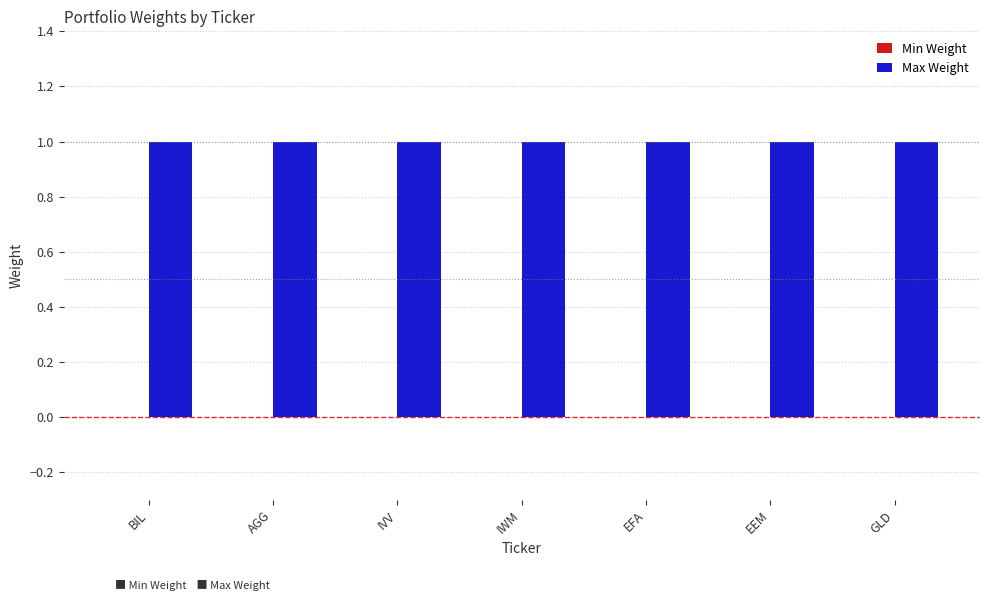

Which series has the largest total across all categories?

Max Weight